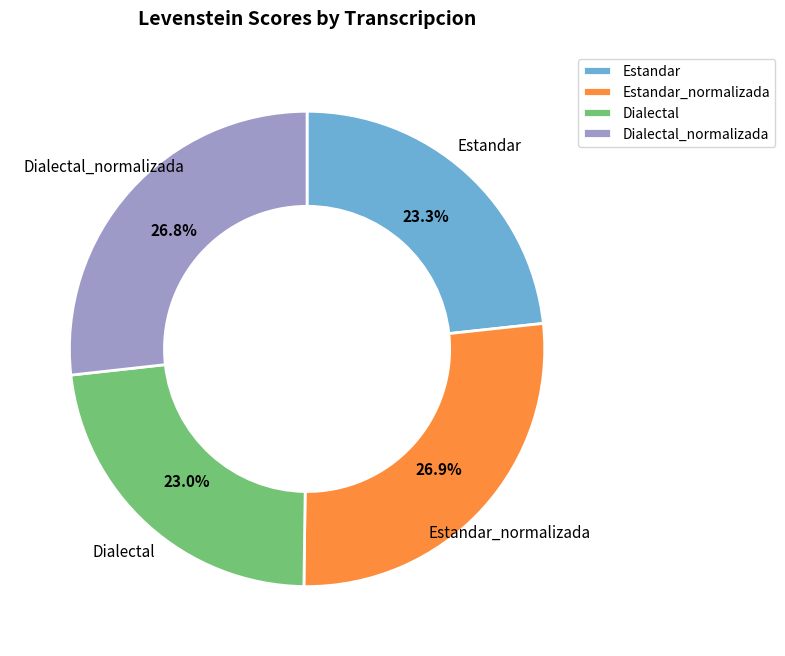

Is there a majority slice in this chart?

No